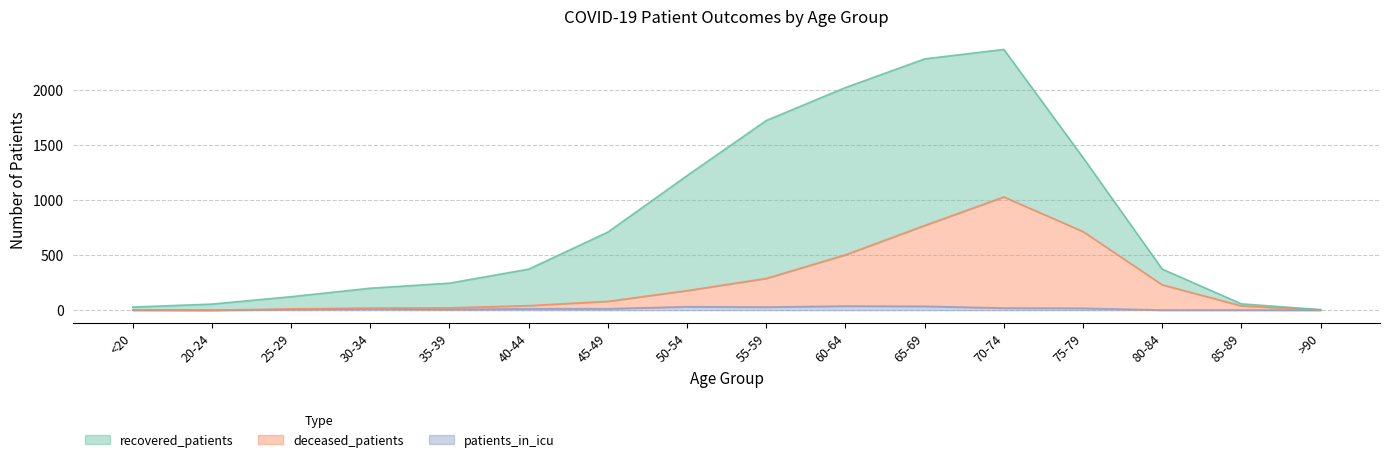

Where is patients_in_icu nearest to the value 18?

70-74